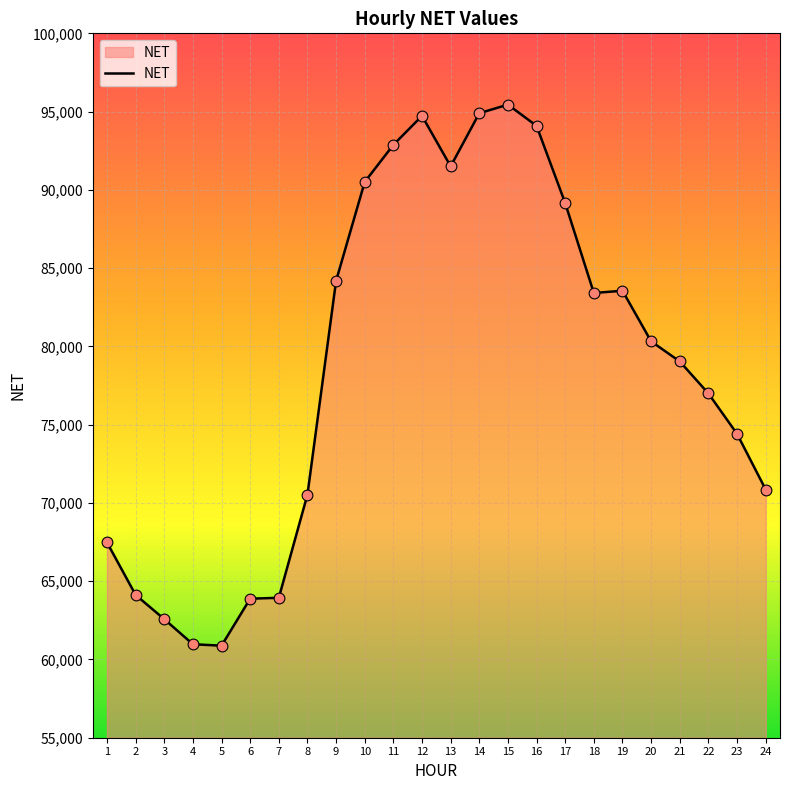

Between 12 and 13, which is larger?

12